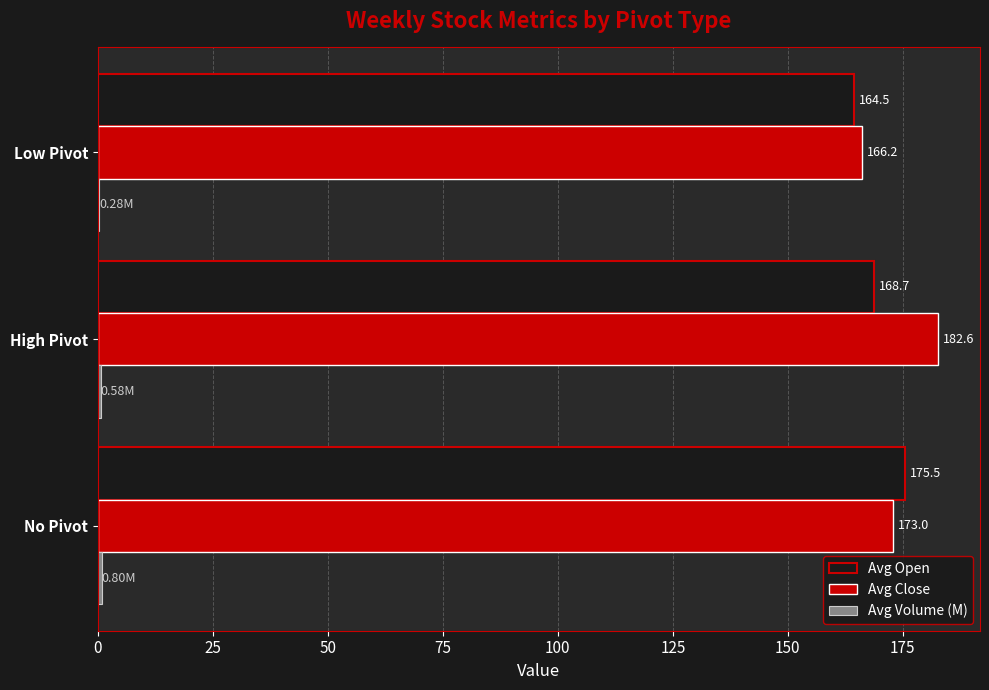

At which label is Avg Close closest to 174?

No Pivot